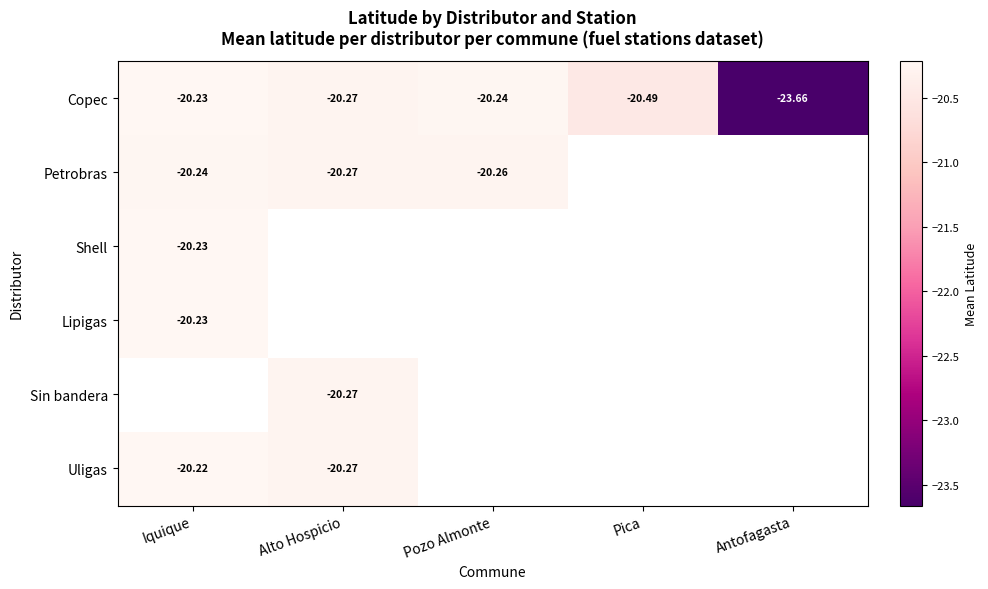

The value of Lipigas at Iquique is -32.6. True or false?

False